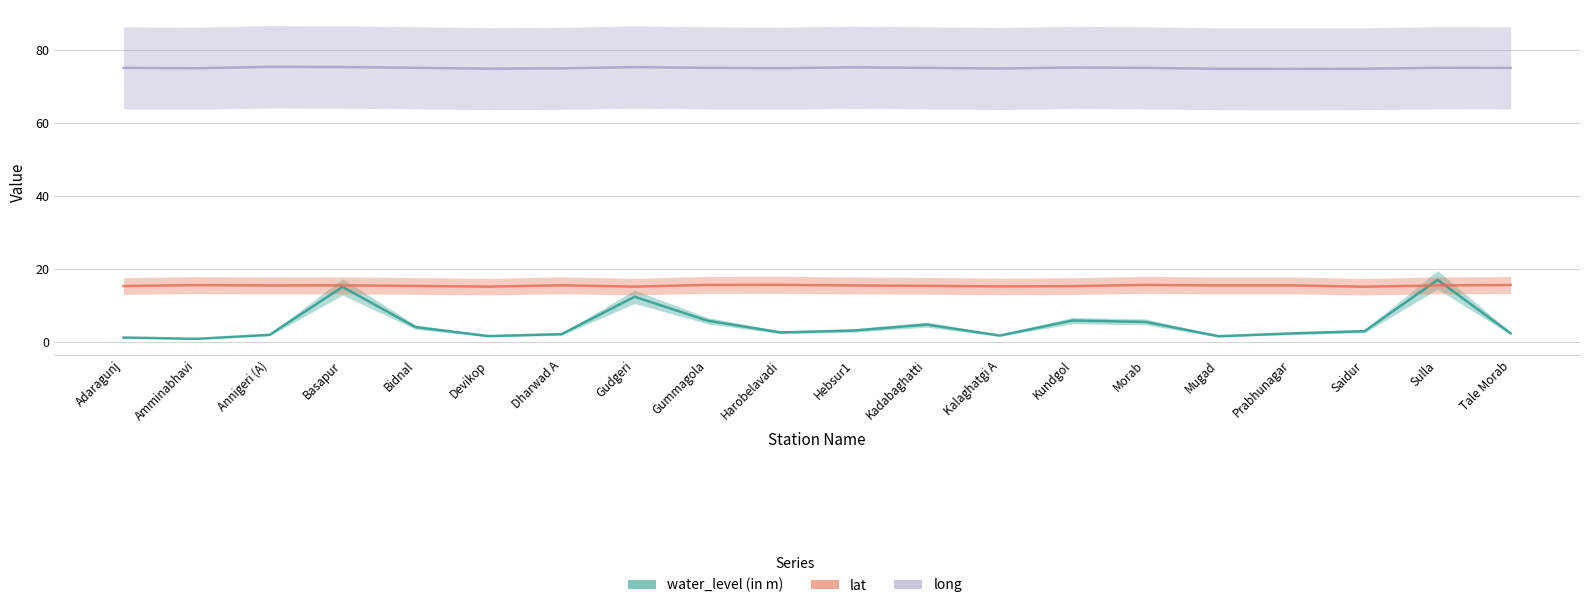

What is the approximate value of water_level (in m) at Hebsur1?

3.1